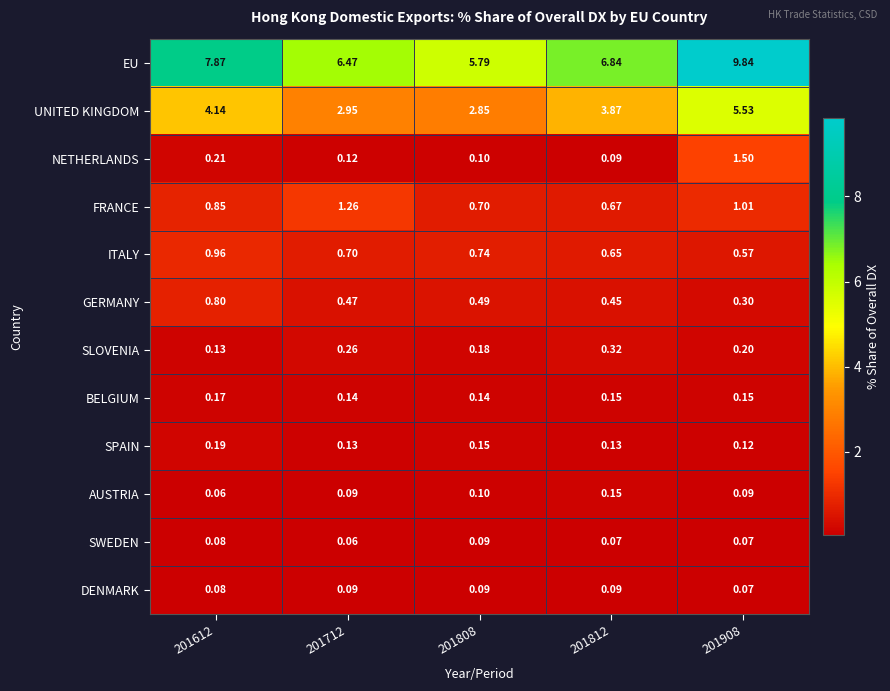

What is the total value across all series at 201812?

13.5